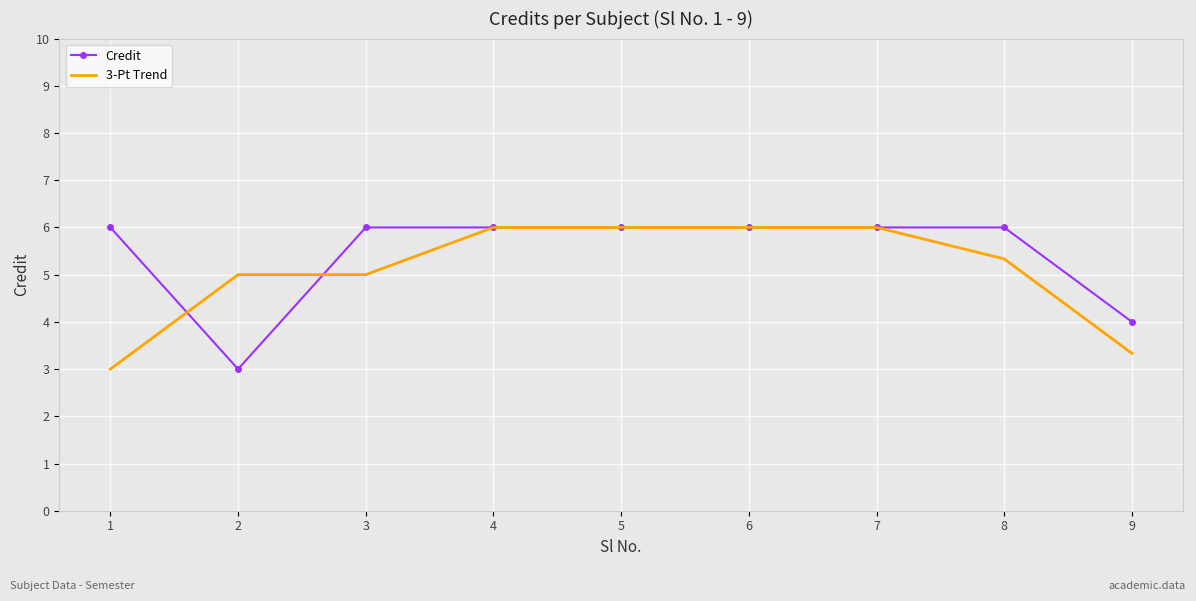

True or false: Credit and 3-Pt Trend intersect in this chart.

True